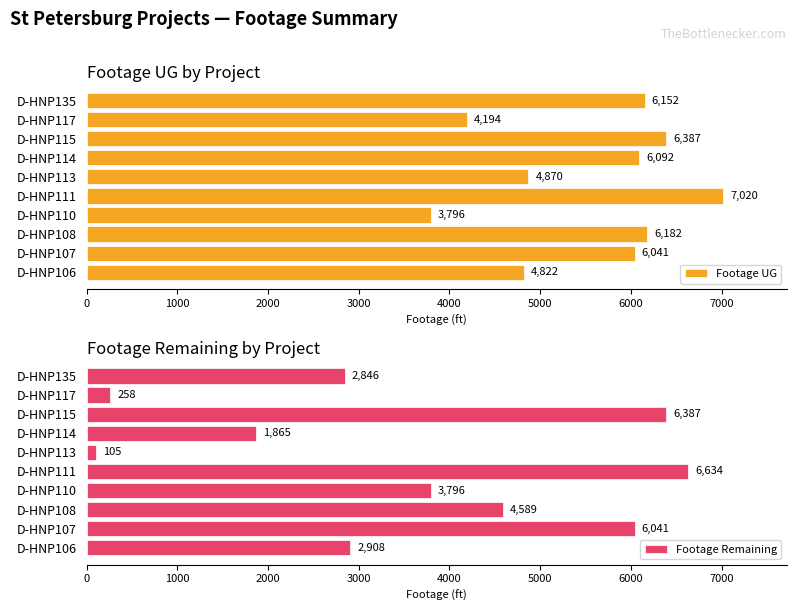

What value does the Footage UG series have at D-HNP108?

6182